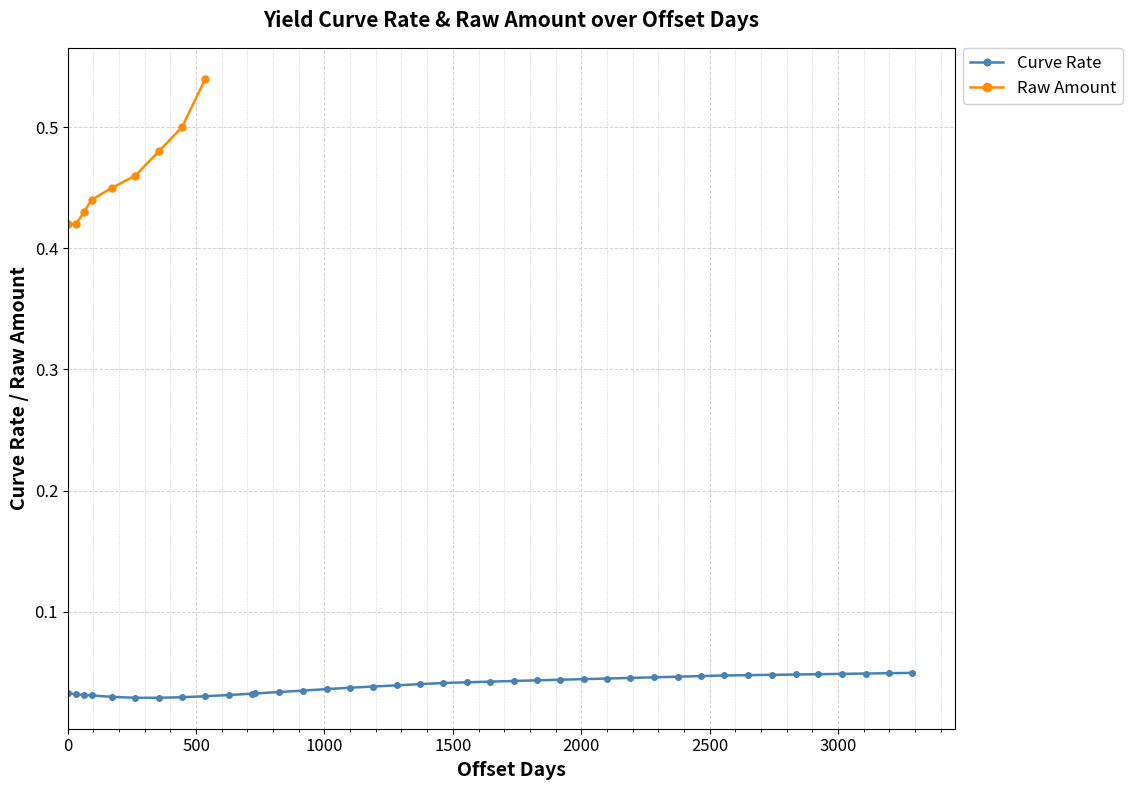

Count the Curve Rate values in the range 0 to 1.

40